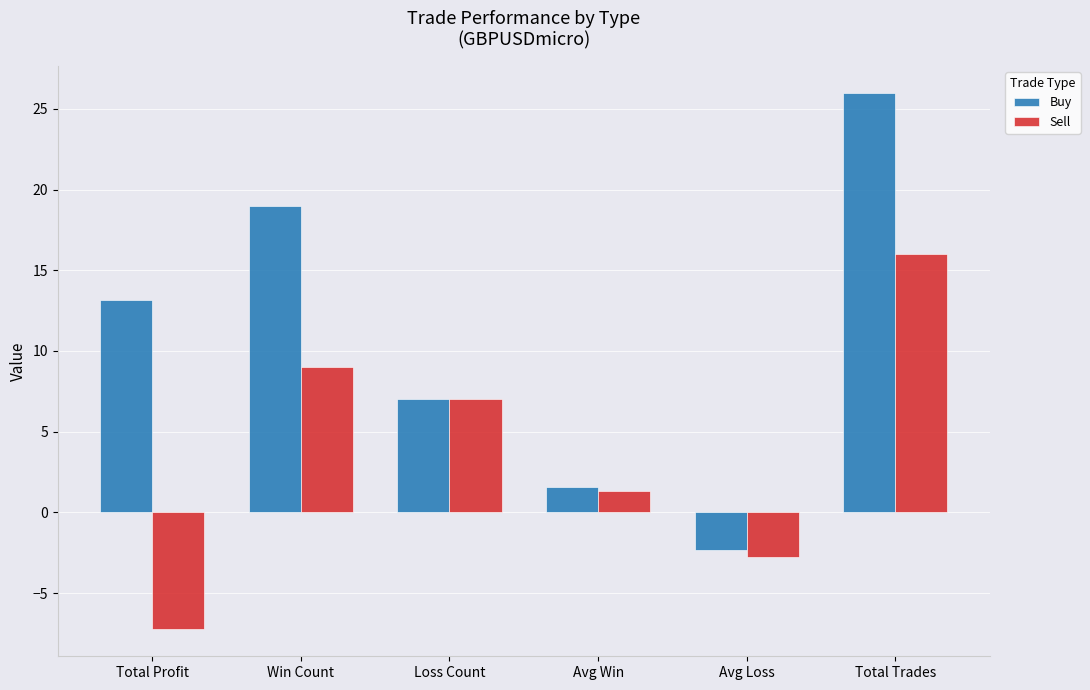

How many groups of bars are there?

6